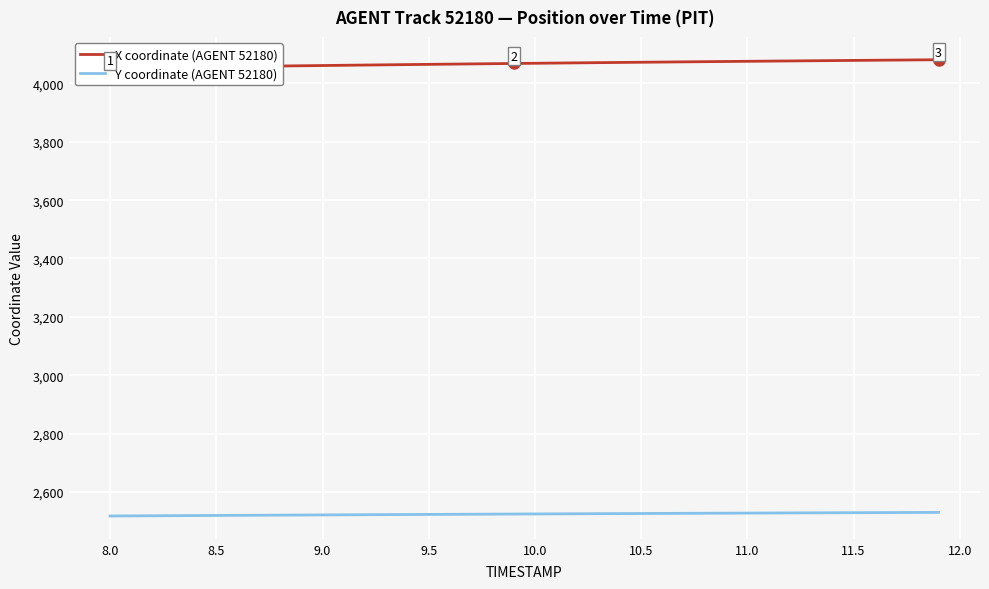

True or false: X coordinate (AGENT 52180) and Y coordinate (AGENT 52180) intersect in this chart.

False